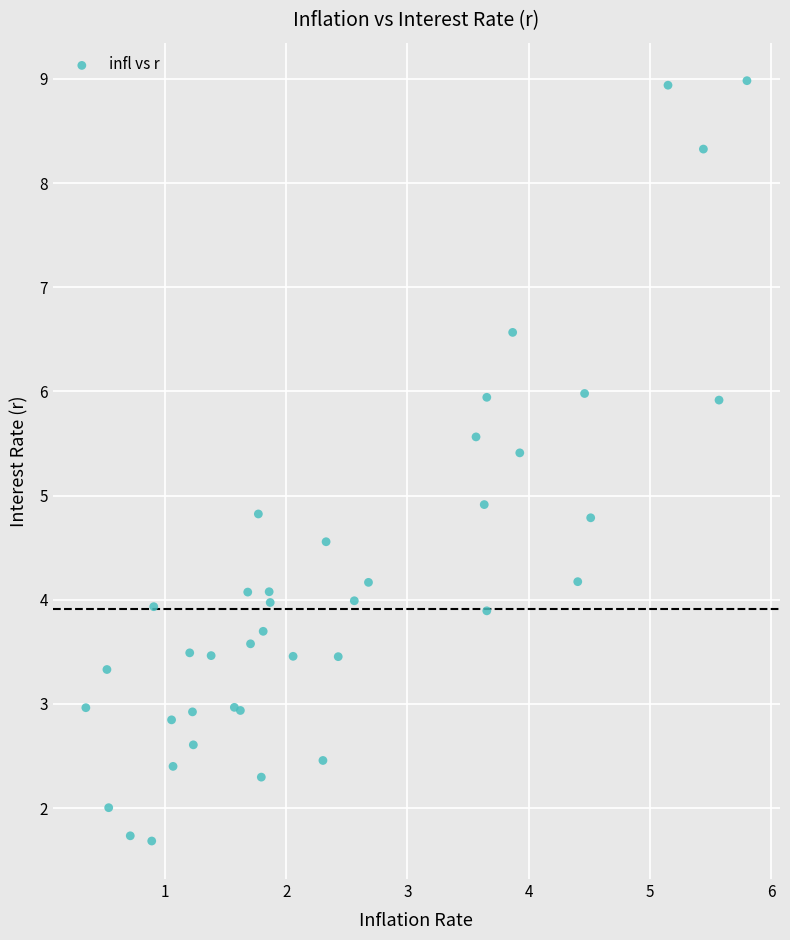

What Y value in the scatter plot is closest to 5?

4.9